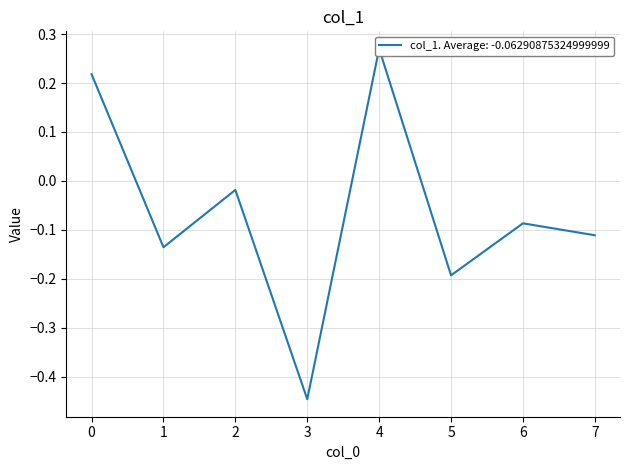

How many values are below zero?

6